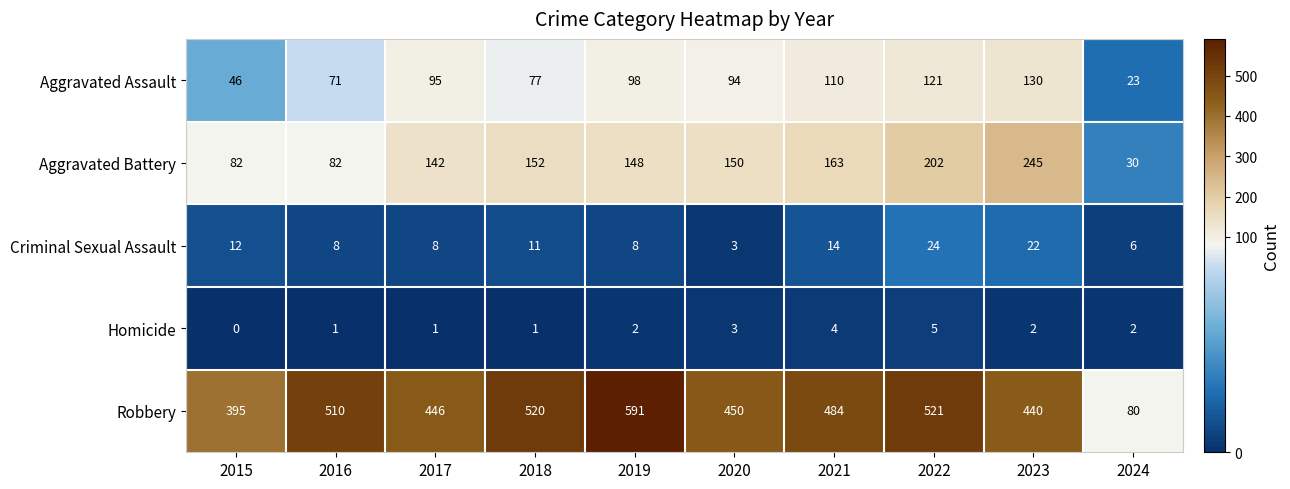

What is the total value across all series at 2015?

535